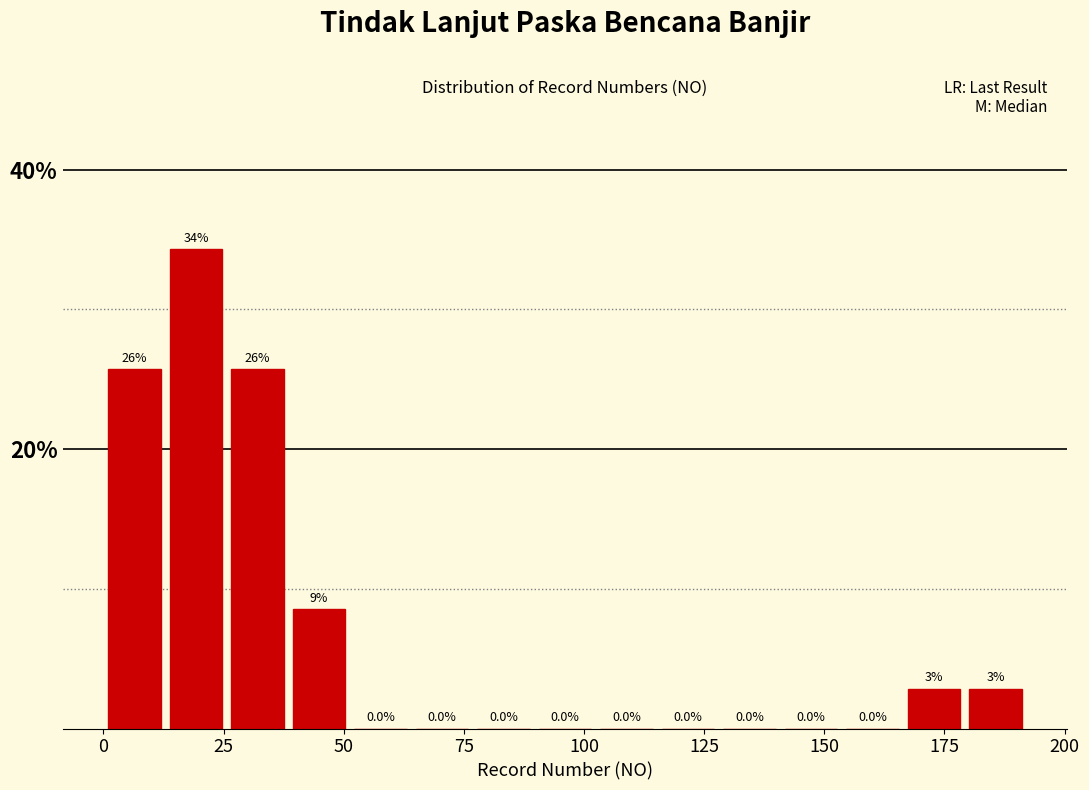

Around what value on the x-axis is the tallest bar? Give the approximate position of its centre, as read against the axis.

20